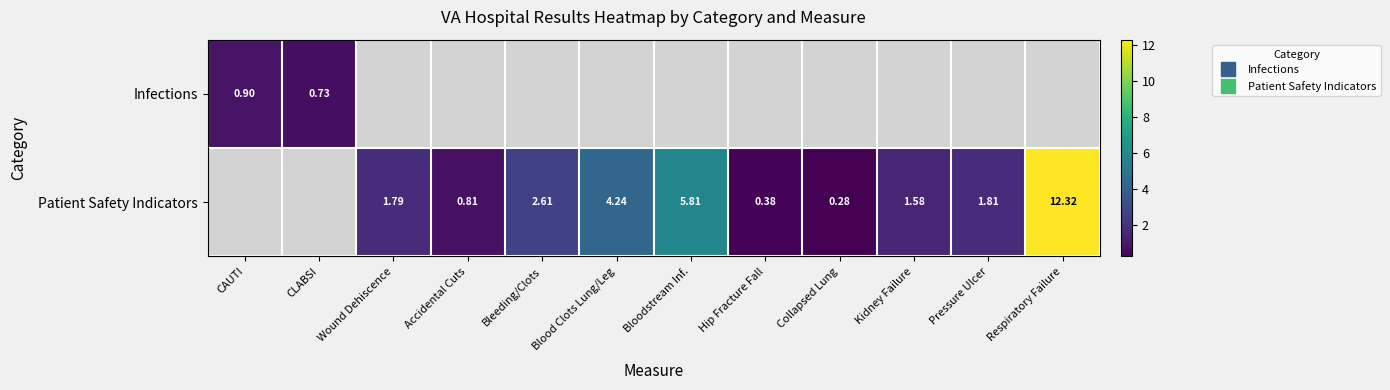

How many data points in Patient Safety Indicators are less than 1?

3